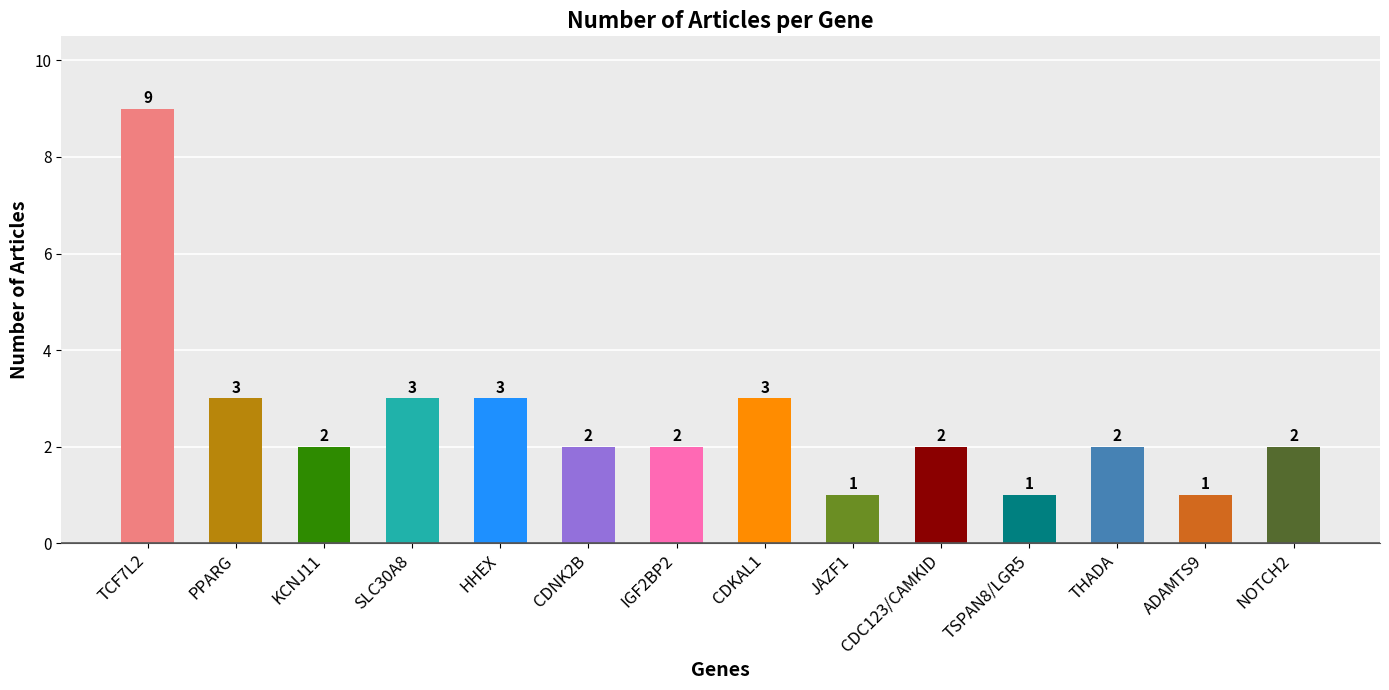

Does the chart contain stacked bars?

No